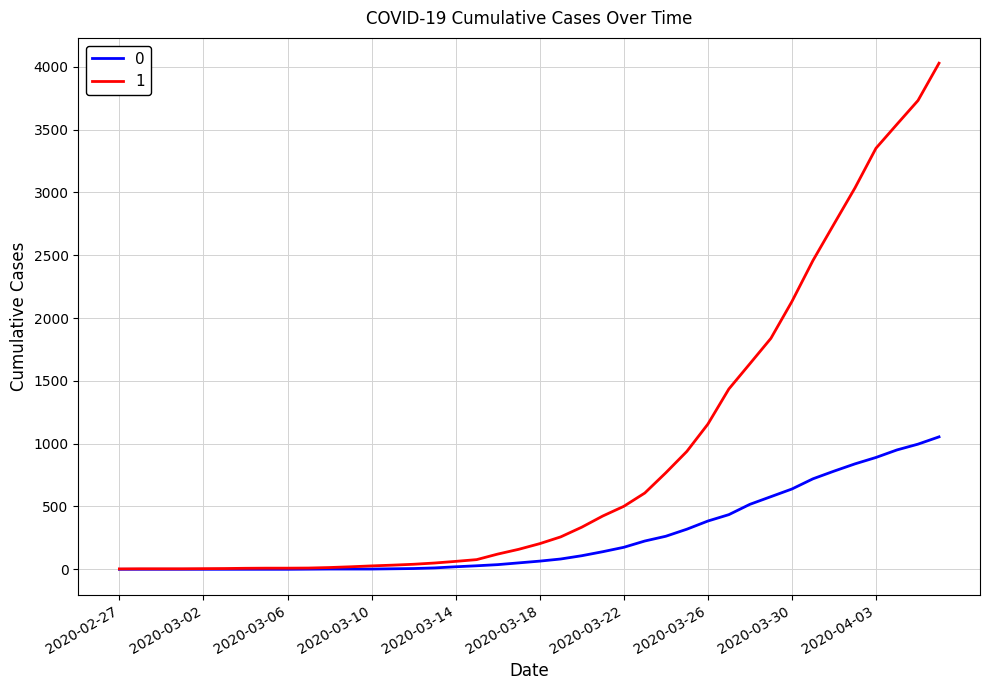

Rank the series by their maximum value, from lowest to highest.

0, 1